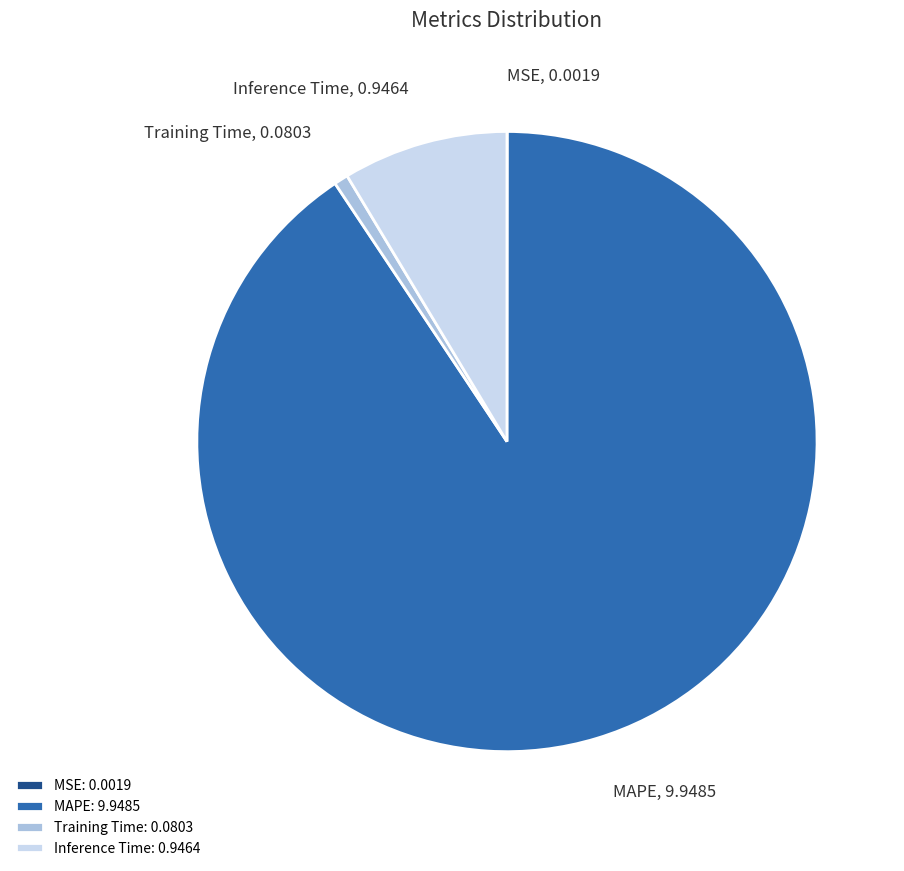

True or false: MAPE: 9.9485 accounts for 91% of the total.

True